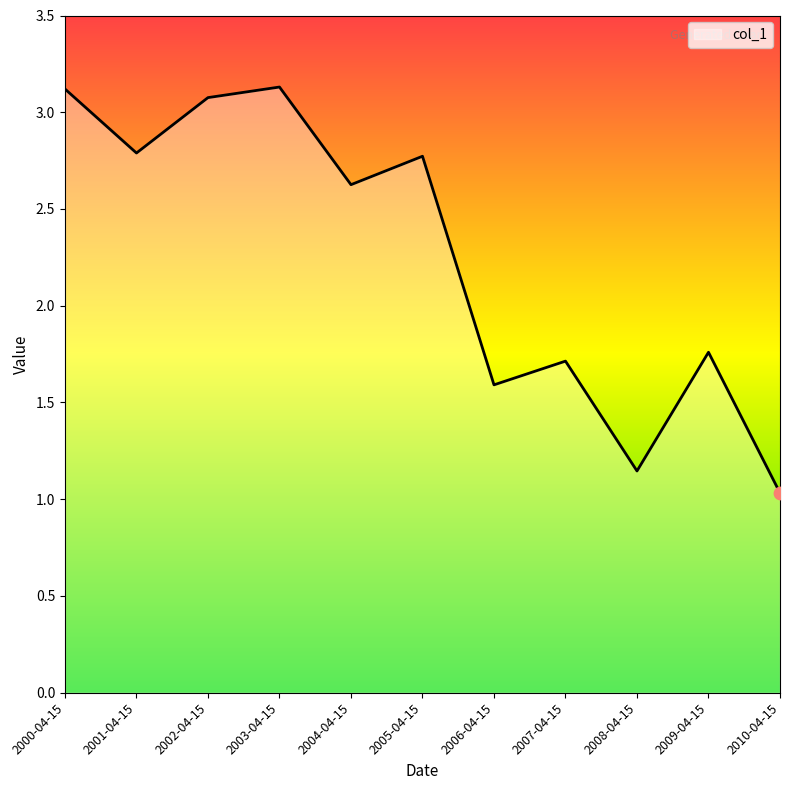

Approximately how many times larger is the value at 2009-04-15 compared to 2007-04-15?

1.0